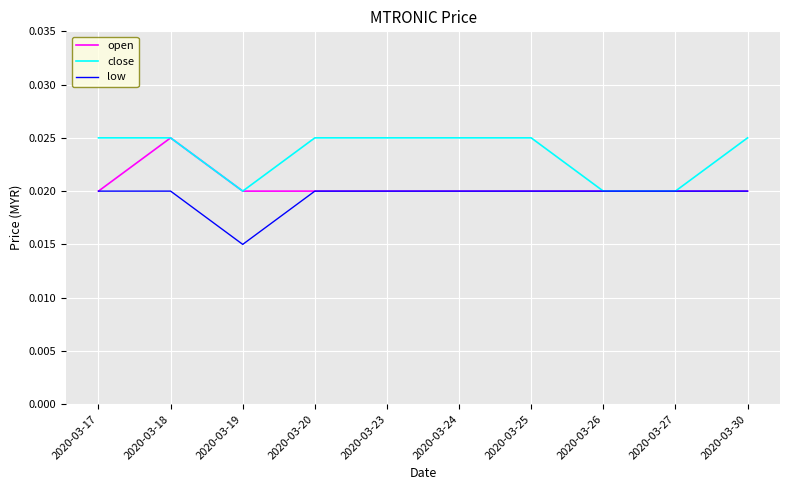

How many close values are between 0 and 1?

10